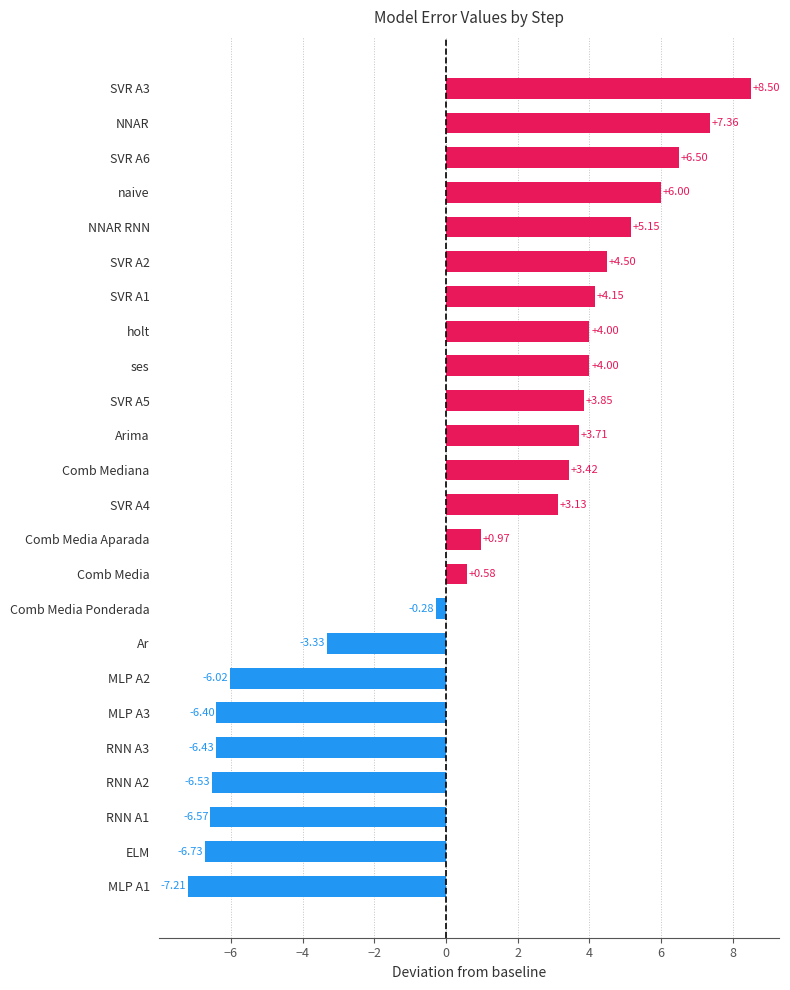

What is the average value?

0.7